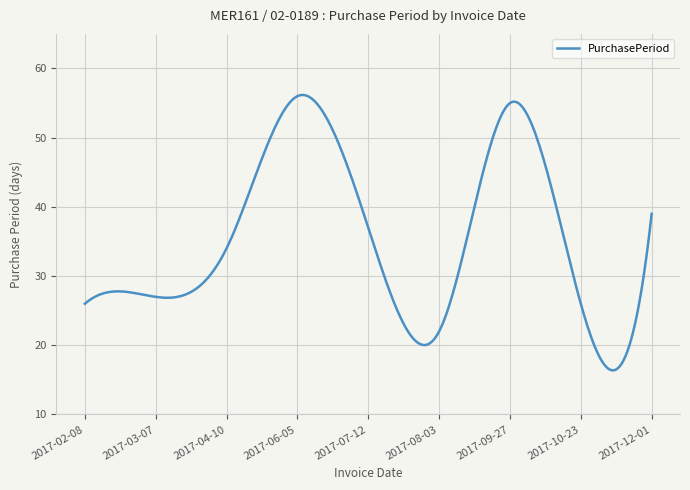

What is the difference between the maximum and minimum values?

39.8